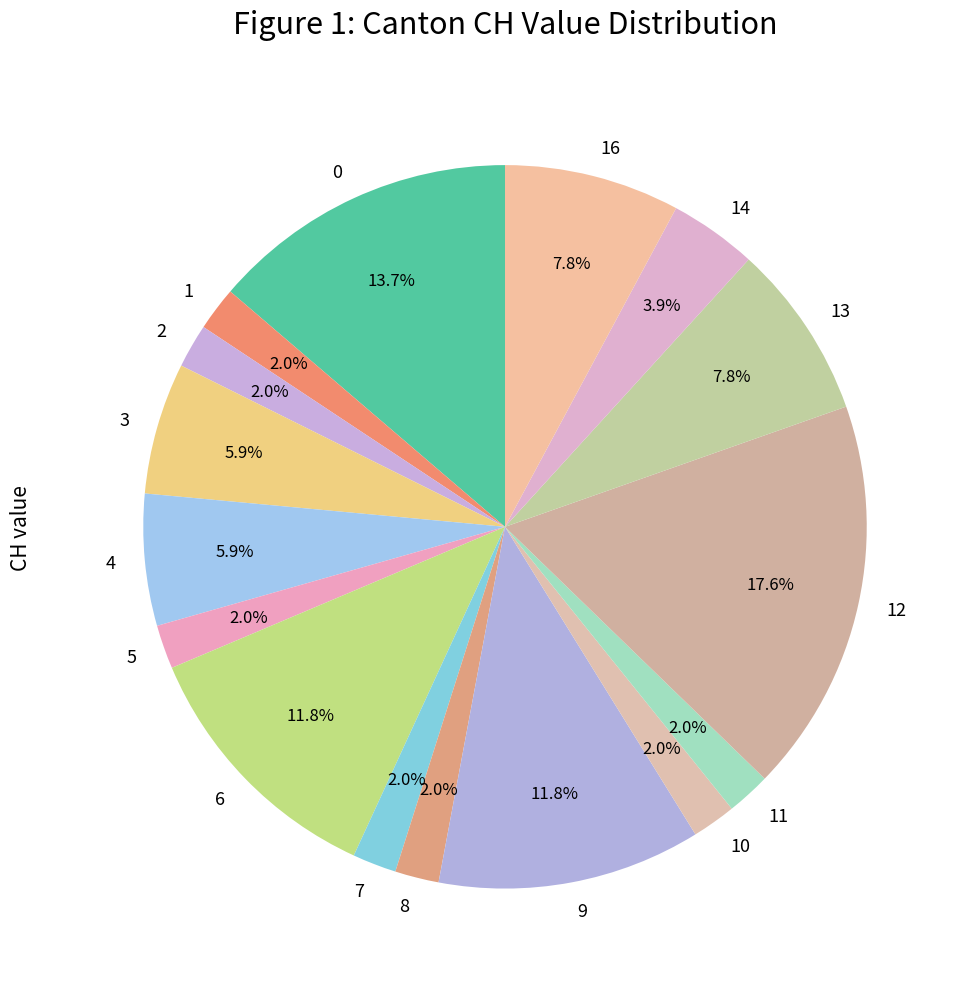

Approximately how many times larger is the value at 10 compared to 5?

1.0